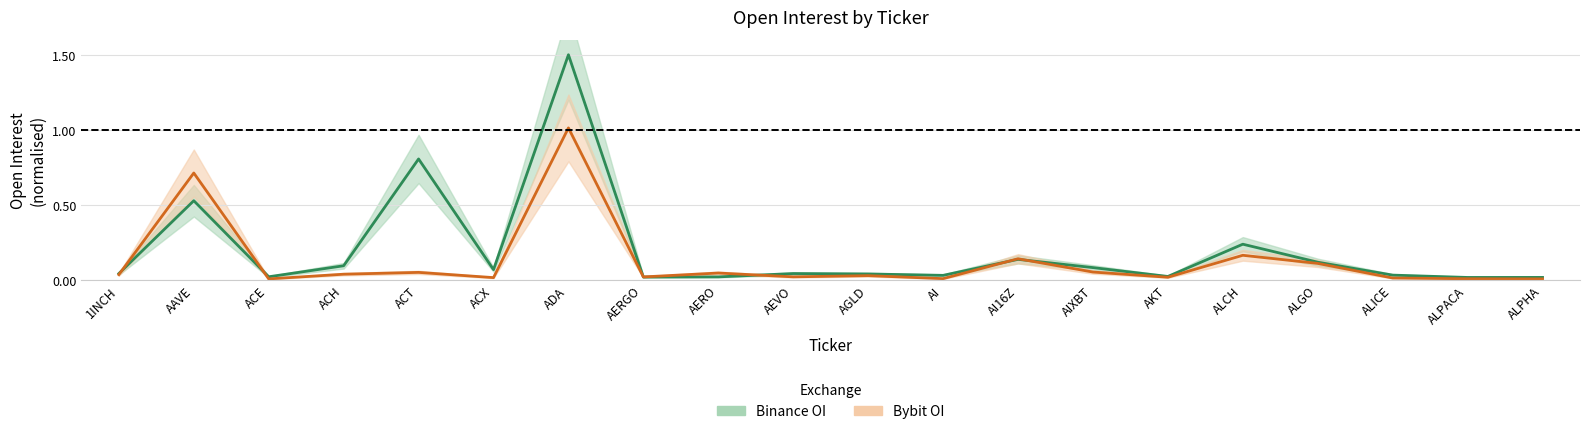

Reading left to right, list all the values displayed in this chart.

Binance OI: 0.0	0.5	0.0	0.1	0.8	0.1	1.5	0.0	0.0	0.0	0.0	0.0	0.1	0.1	0.0	0.2	0.1	0.0	0.0	0.0
Bybit OI: 0.0	0.7	0.0	0.0	0.0	0.0	1.0	0.0	0.0	0.0	0.0	0.0	0.1	0.1	0.0	0.2	0.1	0.0	0.0	0.0